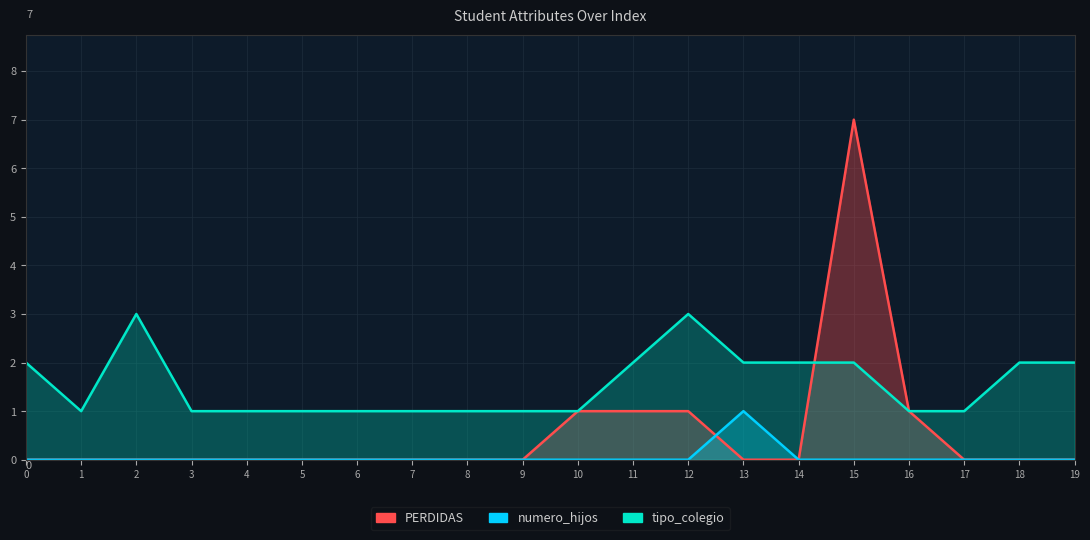

Where is the first local maximum for tipo_colegio?

2